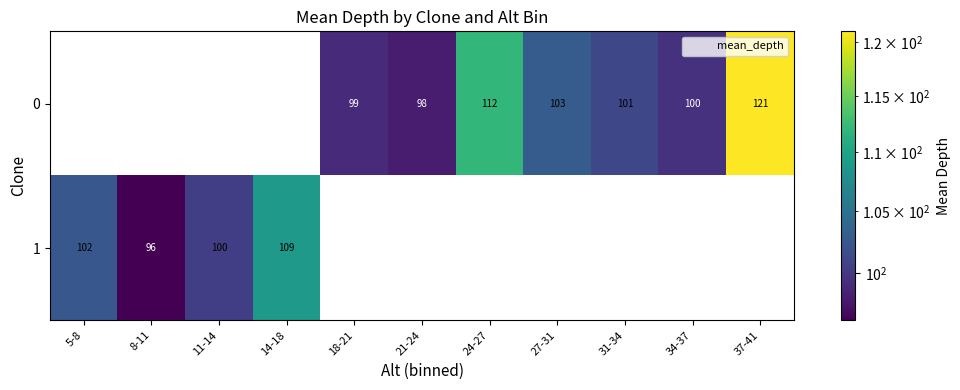

What is the highest value of the 1 series?

109.0